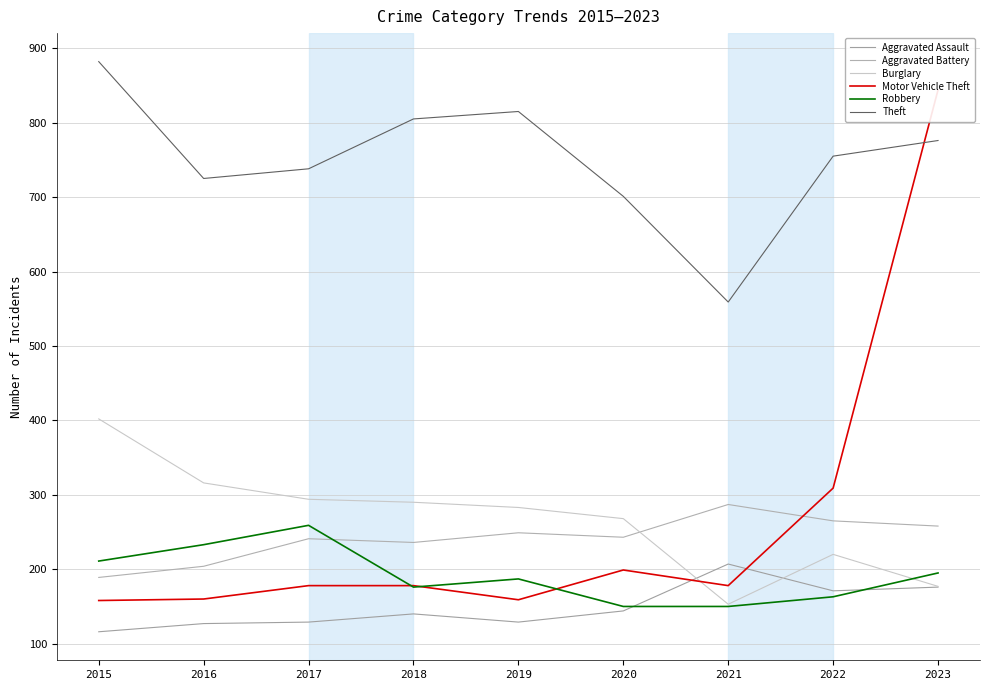

Where does the Aggravated Assault series first go above 140?

2020